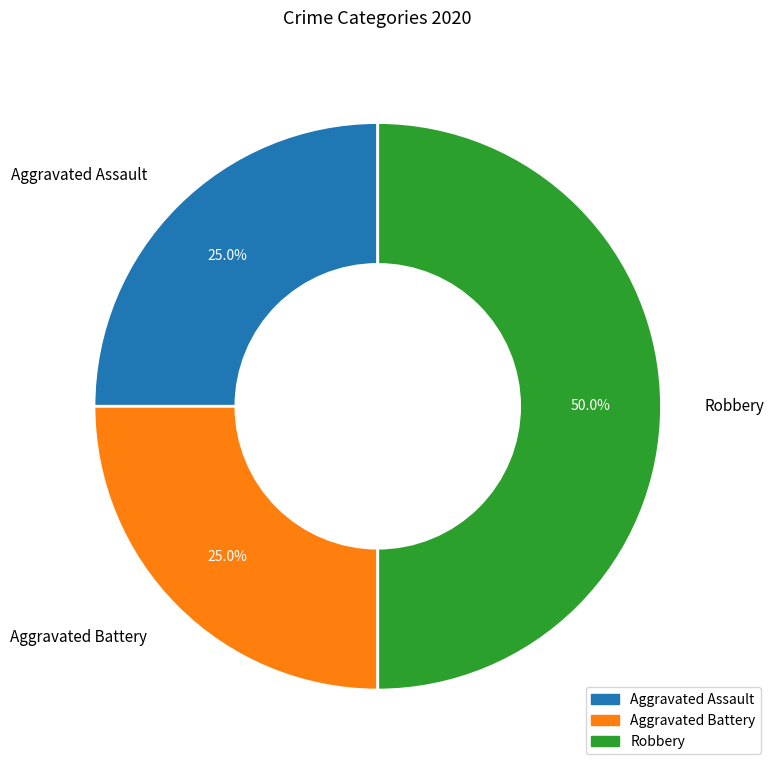

What percentage is the Aggravated Assault slice, to the nearest percent?

25%